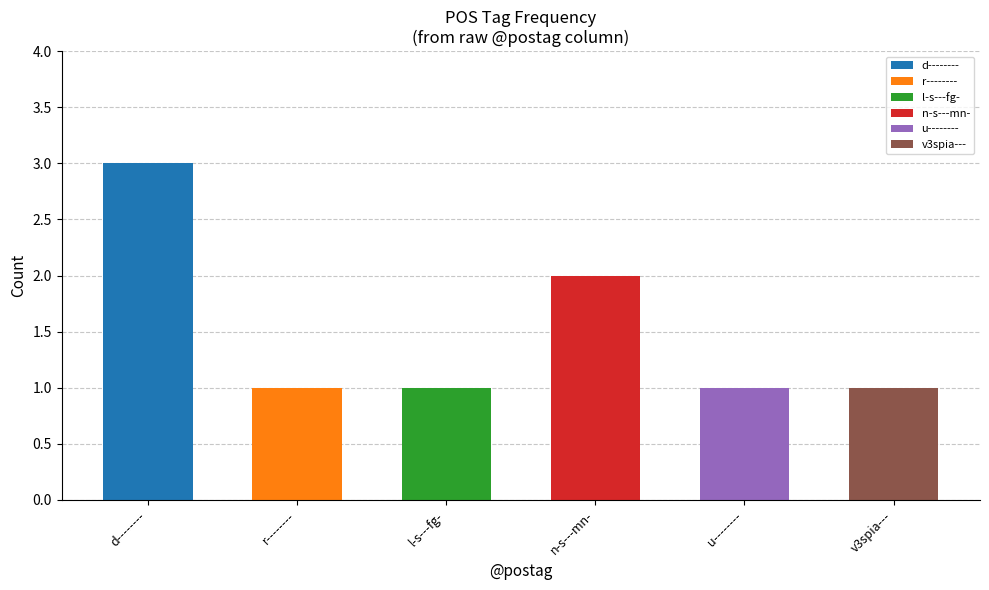

What is the maximum value shown in the chart?

3